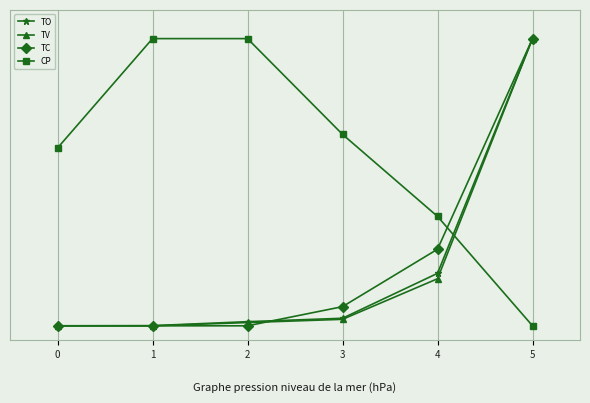

At how many categories does at least one series exceed 0?

6